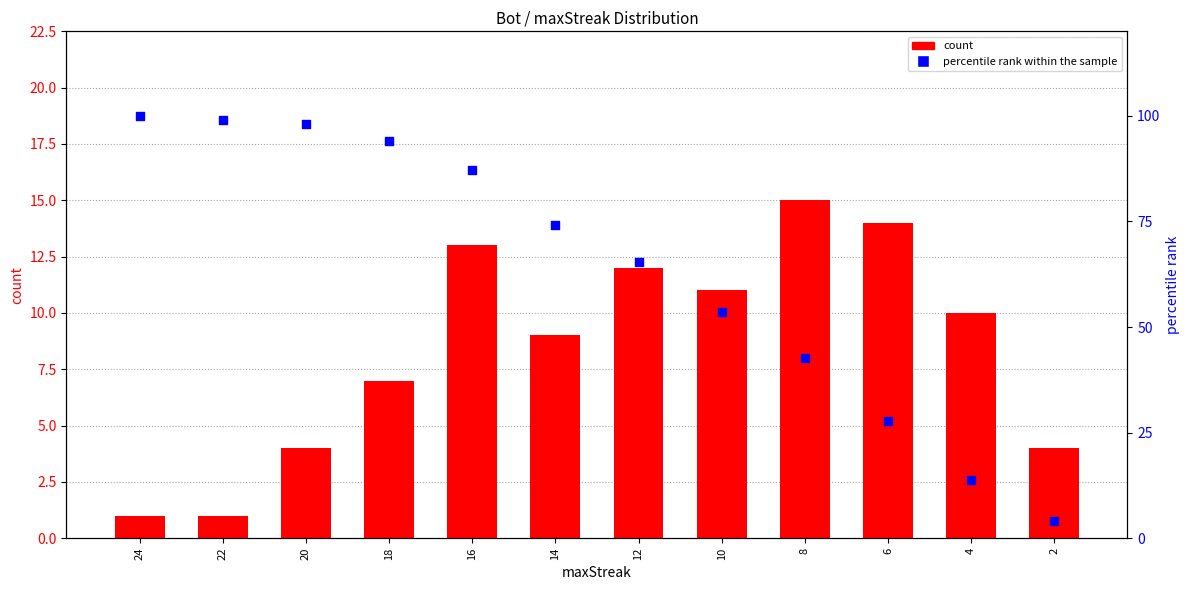

What is the total value across all series at 8?

57.6